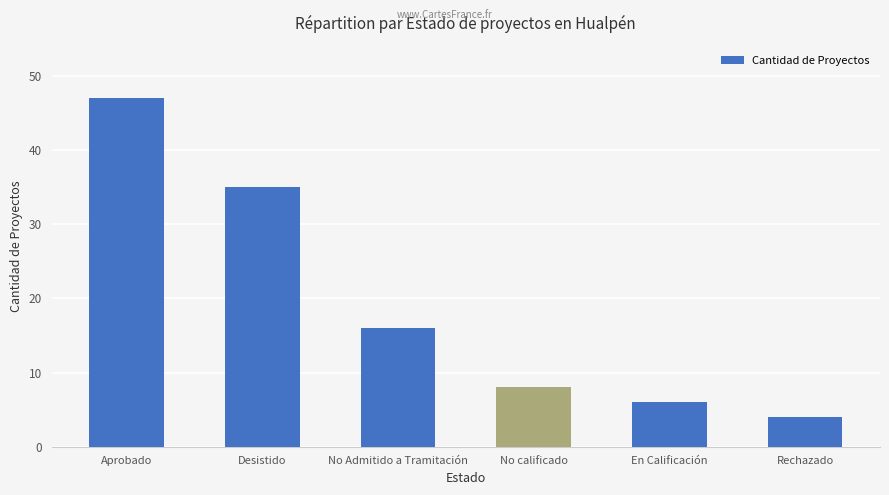

How many data points does each series have?

6